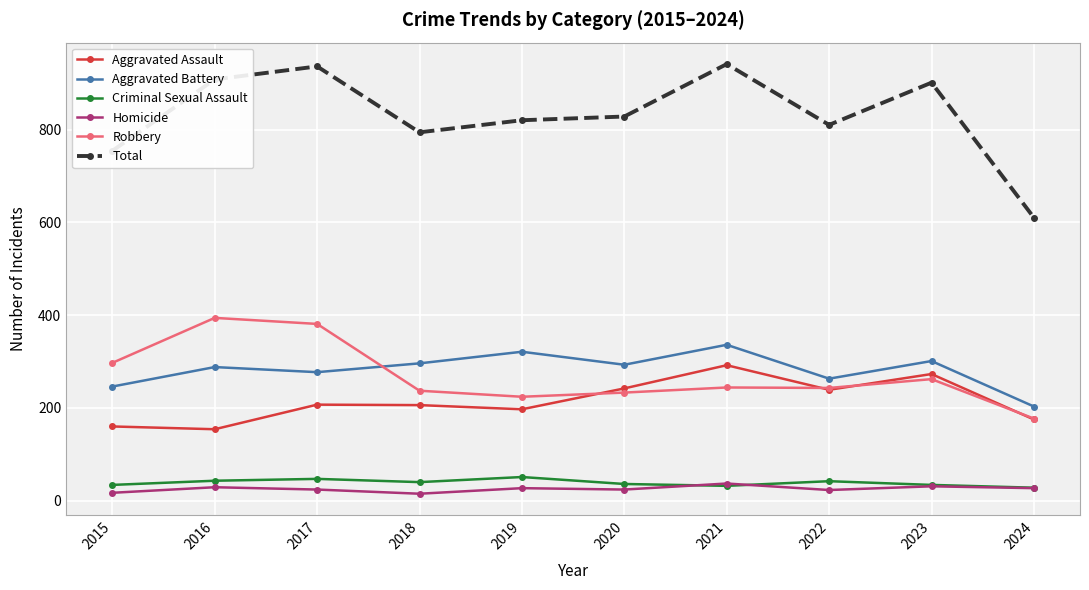

True or false: Criminal Sexual Assault and Aggravated Battery cross at least once.

False